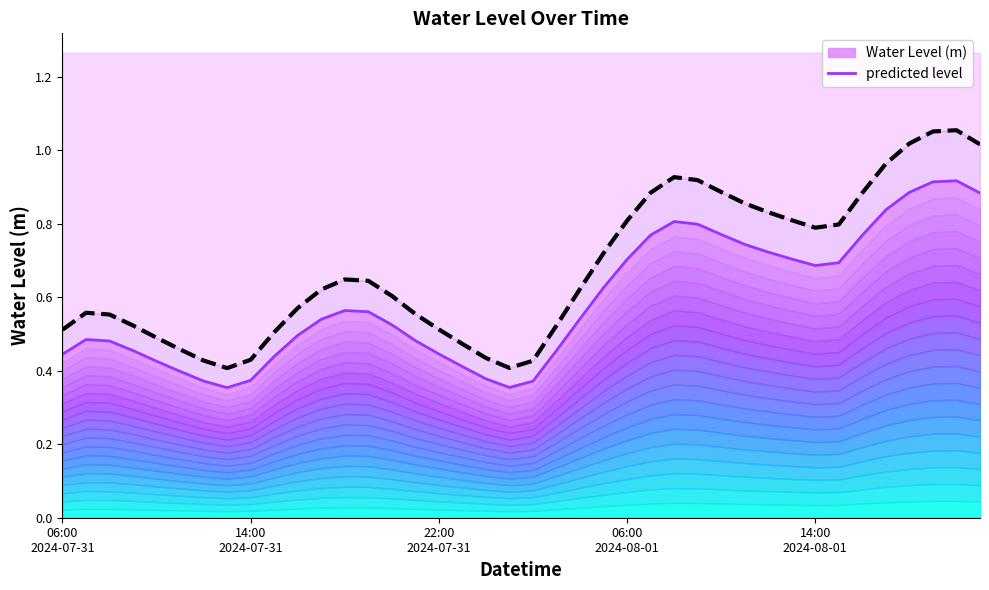

Where is predicted level nearest to the value 0?

7